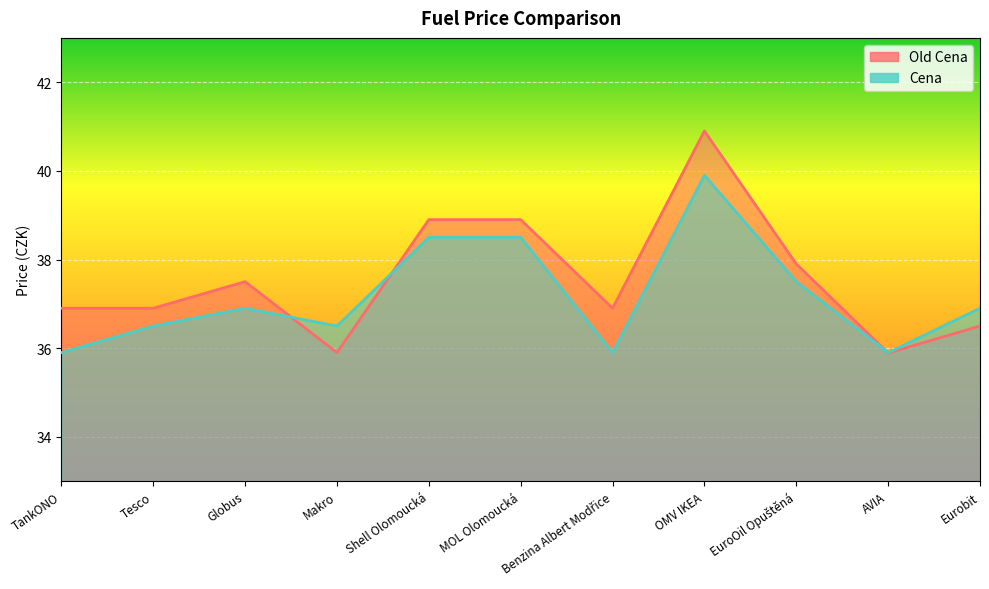

Count the number of data series in this chart.

2